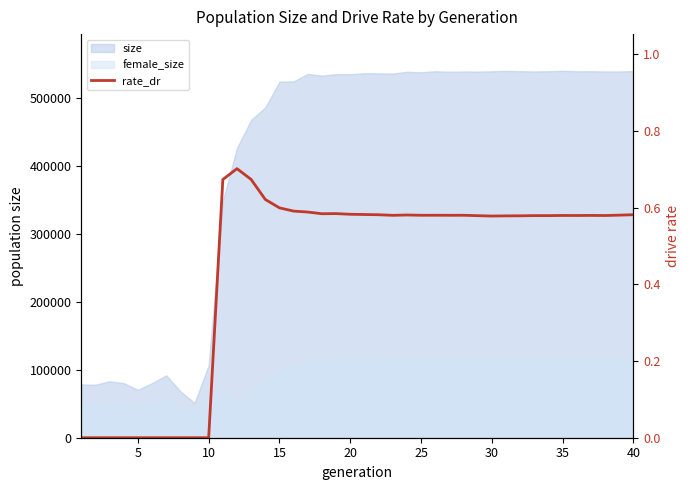

How many values are between 0 and 1?

40